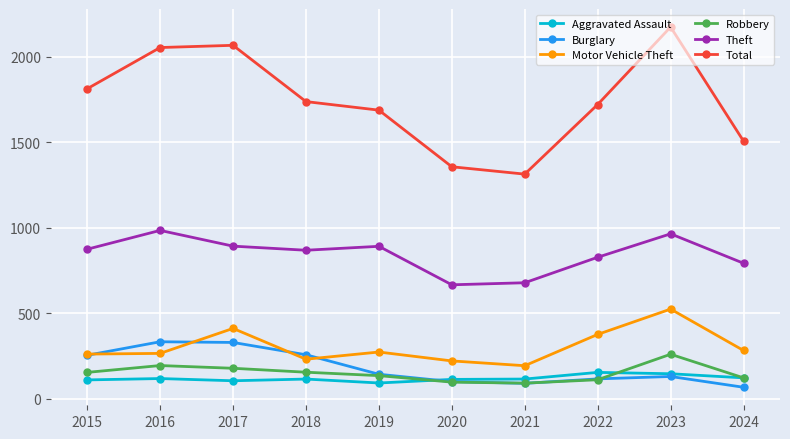

True or false: Aggravated Assault and Motor Vehicle Theft intersect in this chart.

False